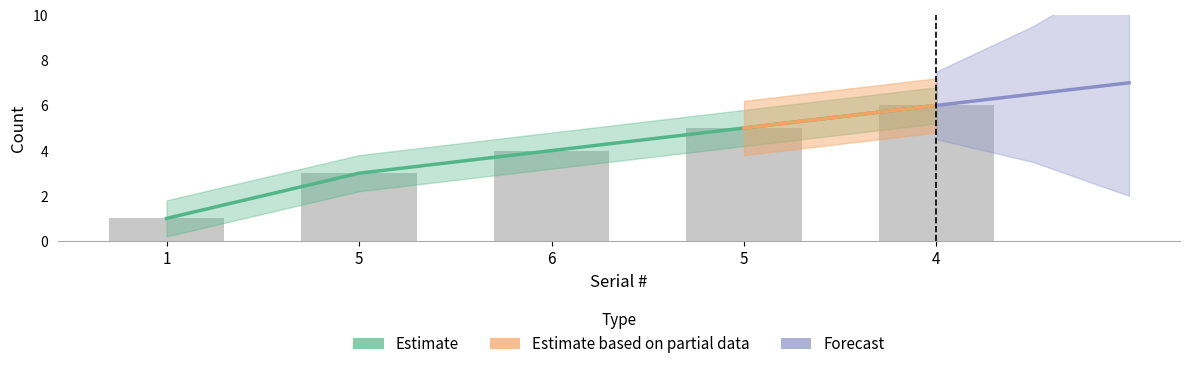

Rank the categories by value from highest to lowest.

4, 5, 6, 5, 1